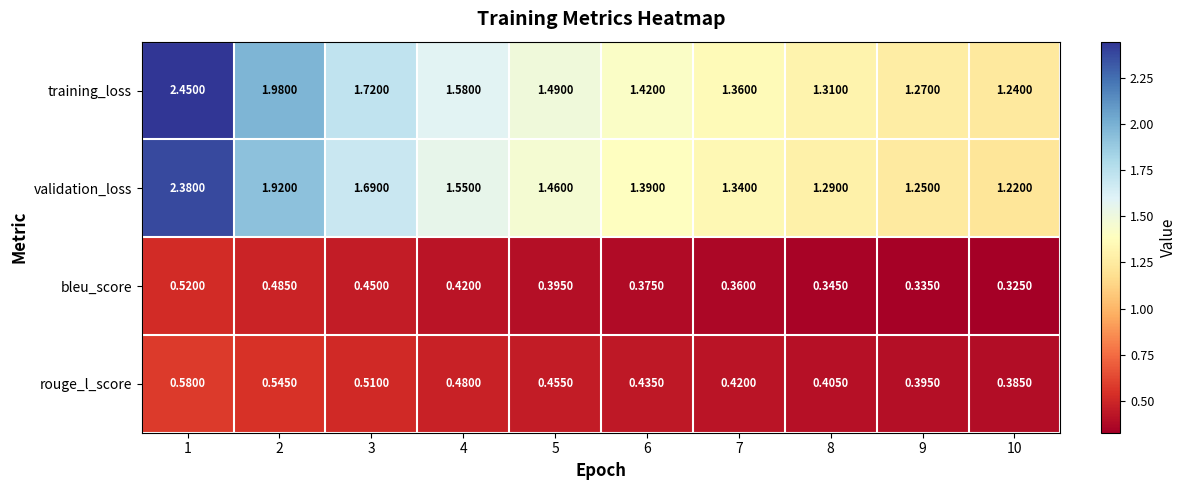

Which series has the largest total across all categories?

training_loss